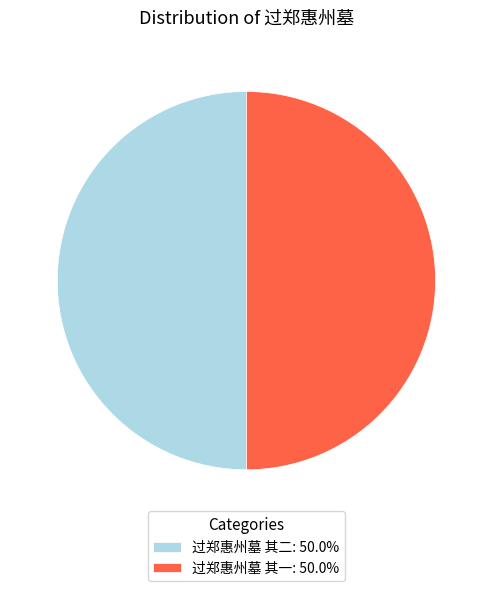

Approximately how many times larger is the value at 过郑惠州墓 其二: 50.0% compared to 过郑惠州墓 其一: 50.0%?

1.0